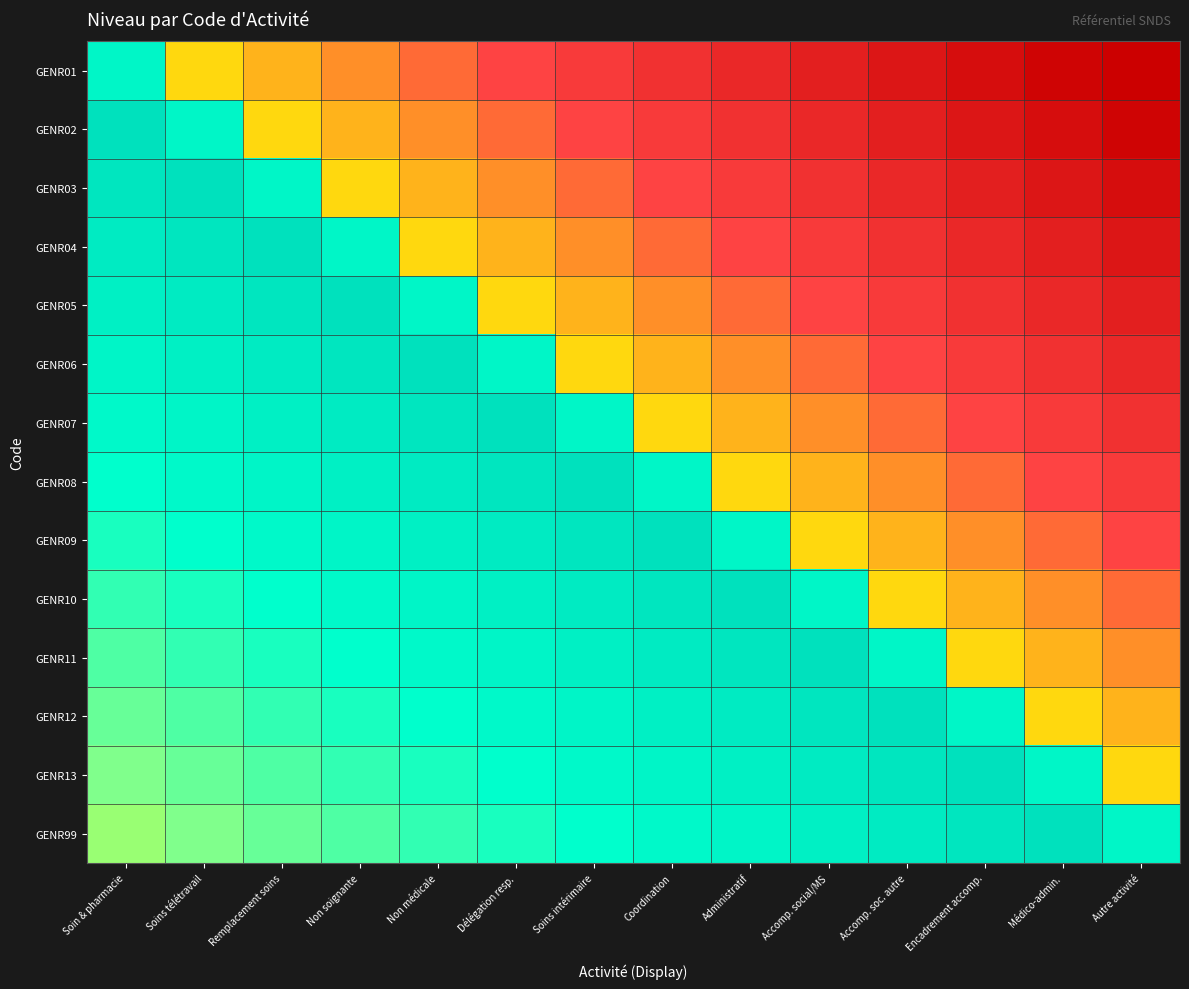

What is the greatest value displayed?

1.0